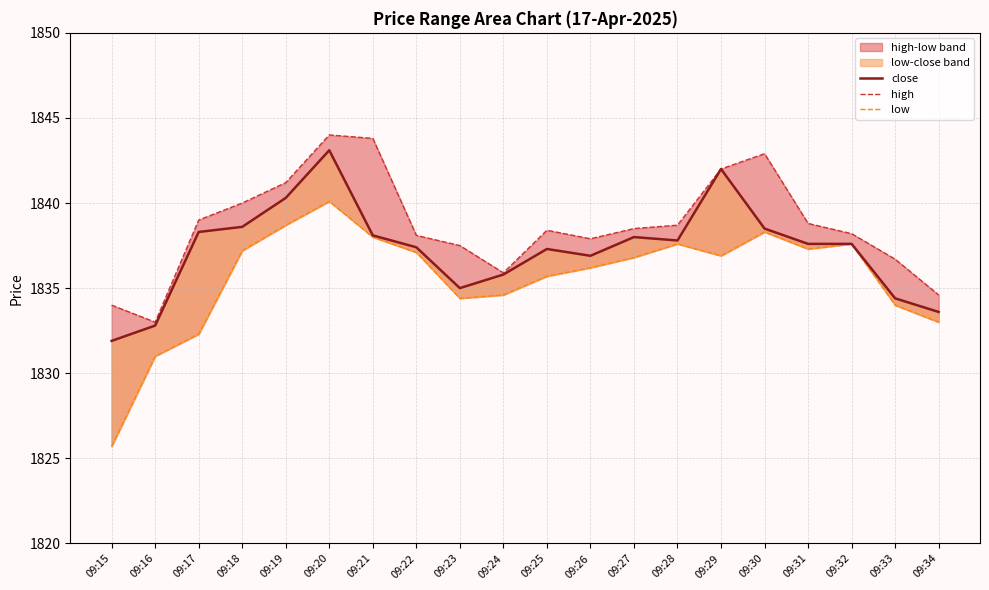

How many lines are shown in the chart?

3